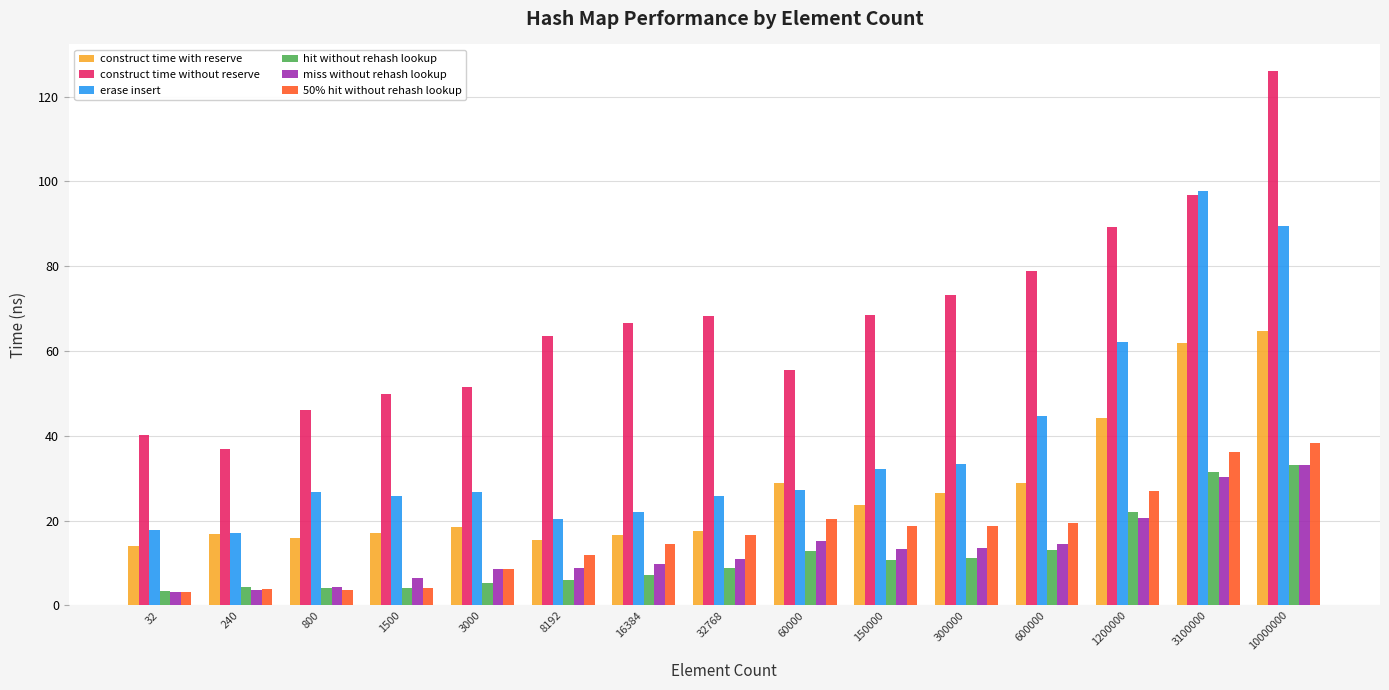

Are the bars grouped side by side (vs. stacked)?

Yes